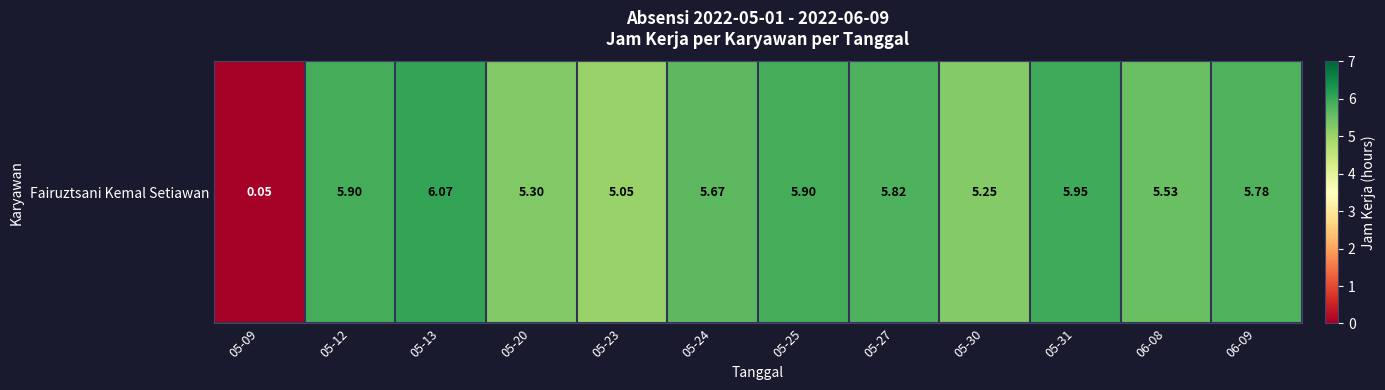

The chart shows a value of 6.1 at 05-13. True or false?

True